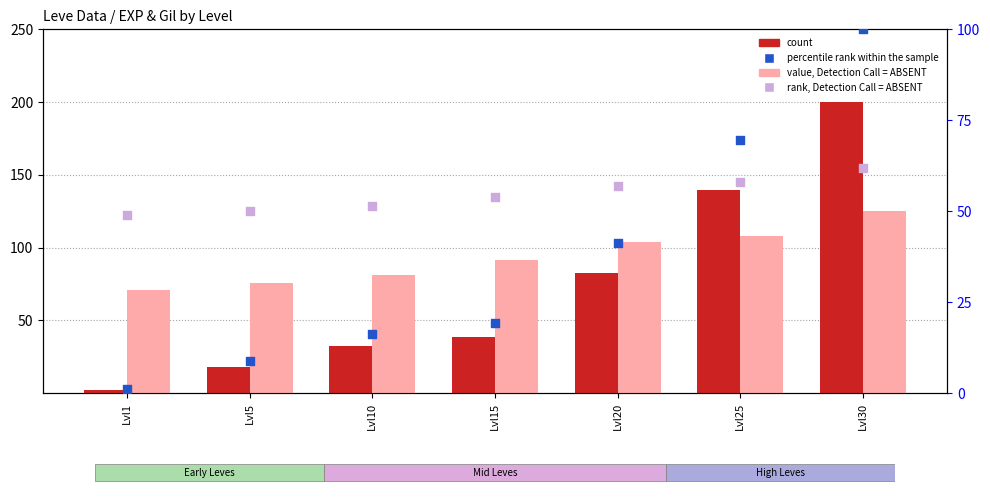

Which series reaches the minimum Y coordinate?

percentile rank within the sample